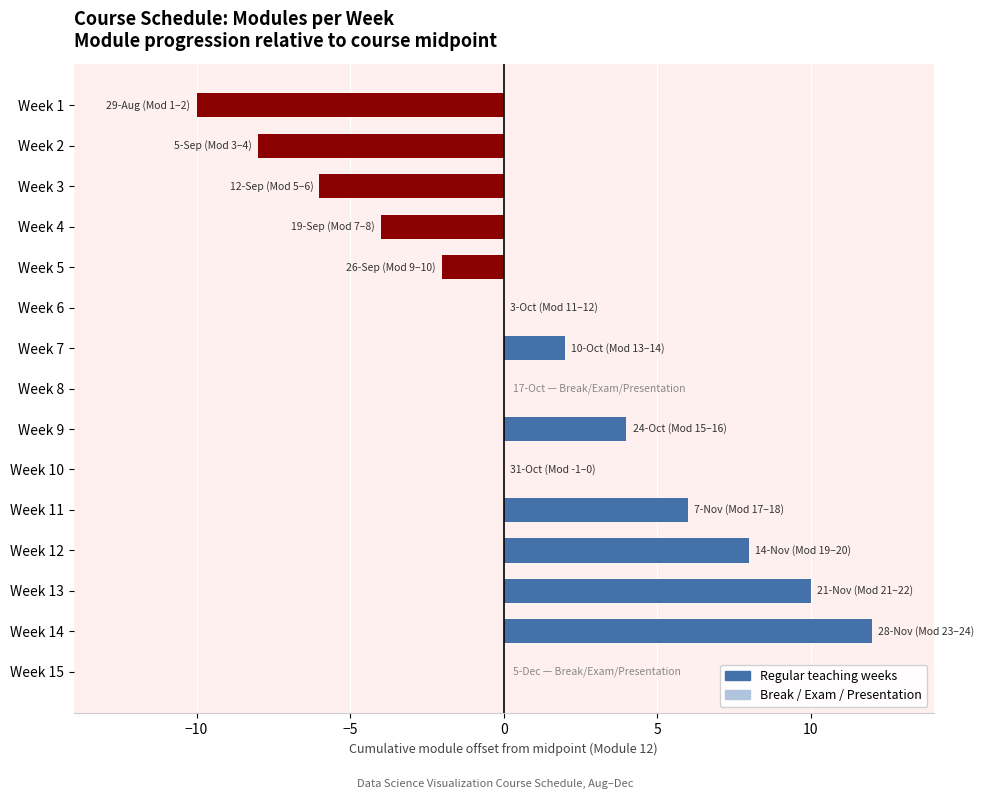

What is the sum of all values?

12